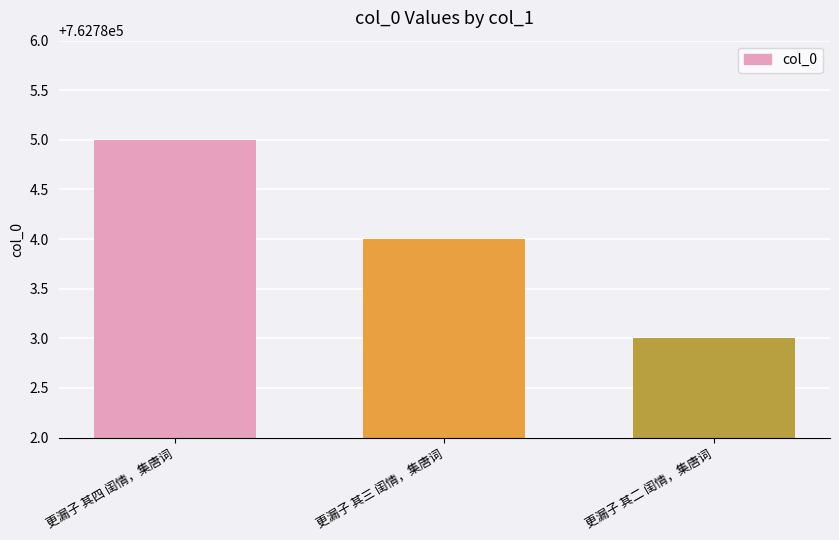

What is the smallest value displayed?

762783